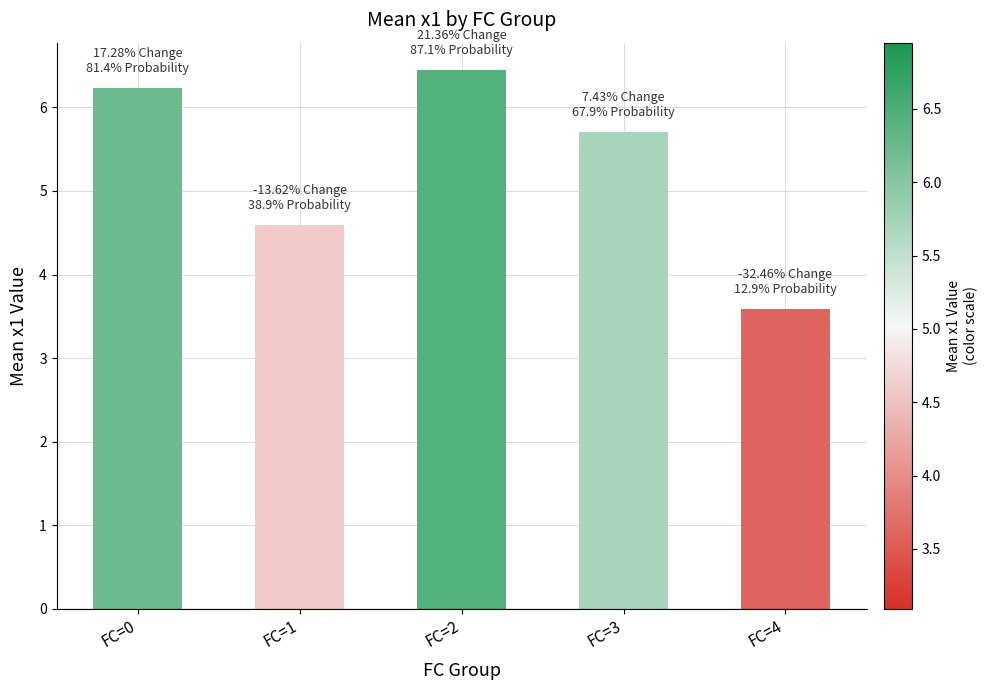

Is it true that the value at FC=3 is 8.1?

False